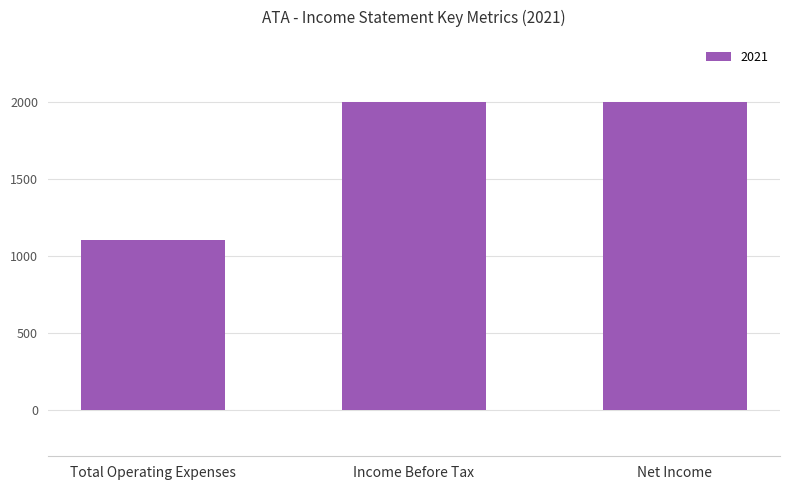

What is the label of the 1st bar from the left?

Total Operating Expenses